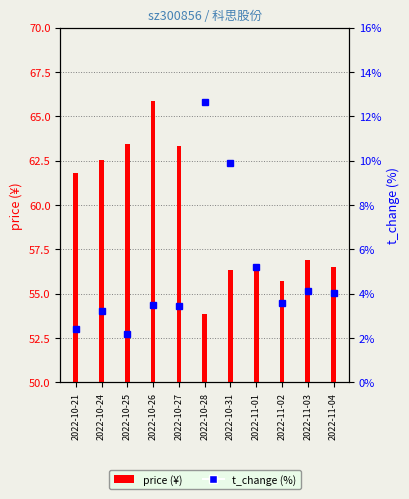

At which label does price (¥) reach its minimum?

2022-10-28